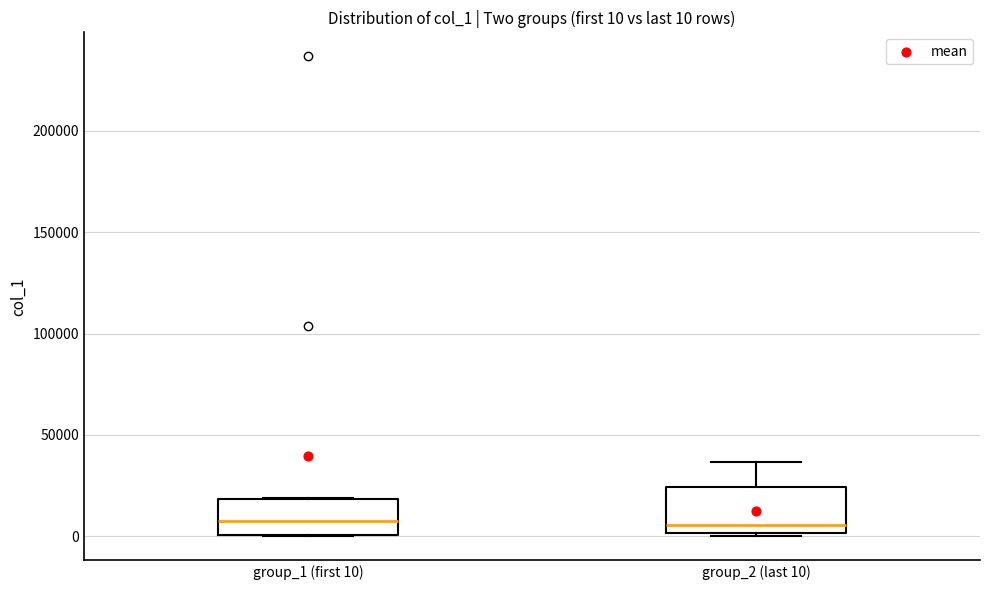

Which box is the tallest, from its lower edge to its upper edge?

group_2 (last 10)